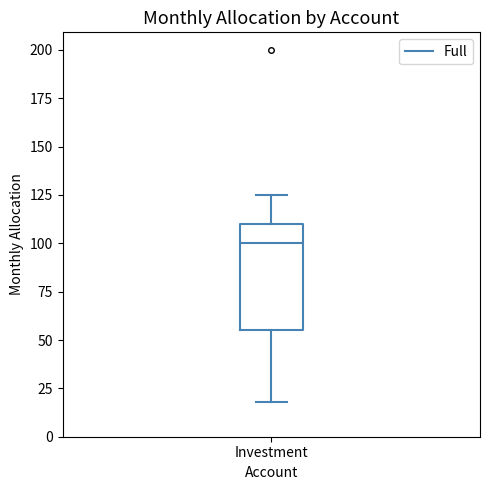

Read this box plot against the y-axis: the position of the median line, the range covered by the box, and the ends of both whiskers. The values are not printed on the chart, so give them approximately, as read against the axis.

median 100, box 55 to 110, whiskers 20 to 125